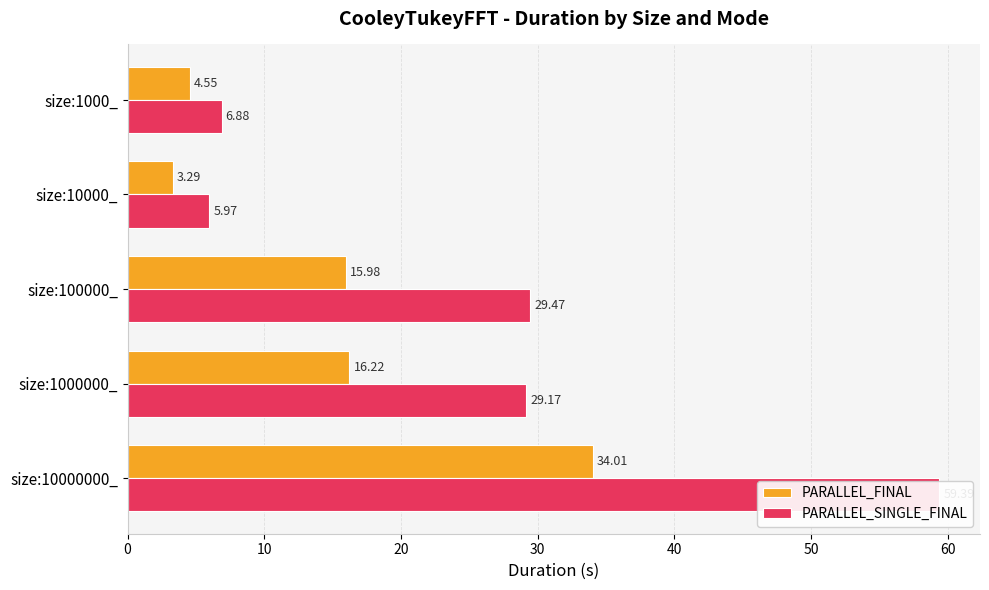

Which series has the widest spread of values?

PARALLEL_SINGLE_FINAL